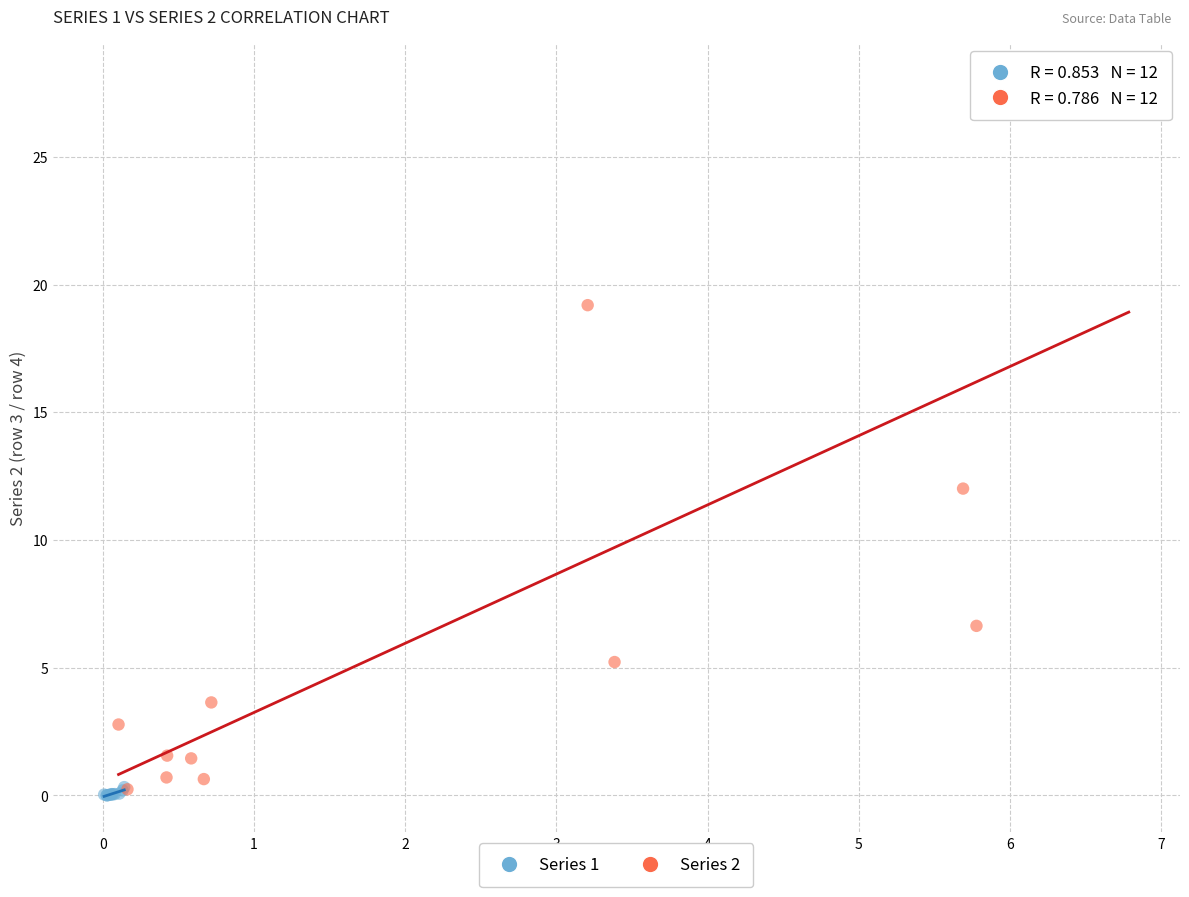

Which series has the widest spread of Y values?

Series 2